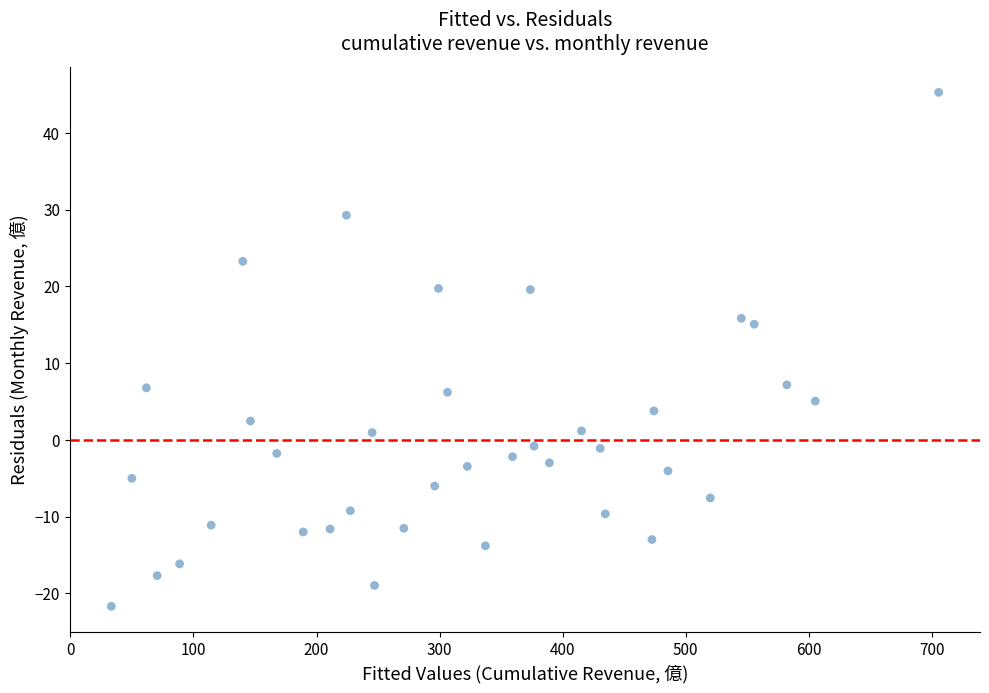

What is the range of X values (max minus min)?

672.1